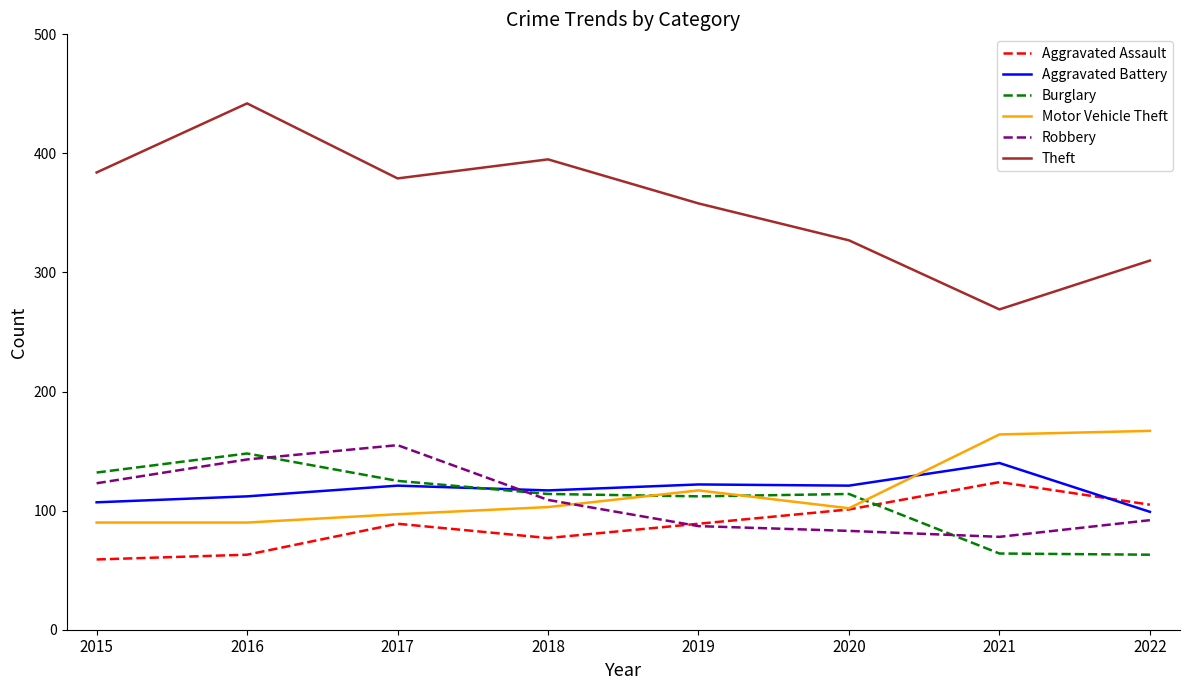

At how many categories does at least one series exceed 254?

8